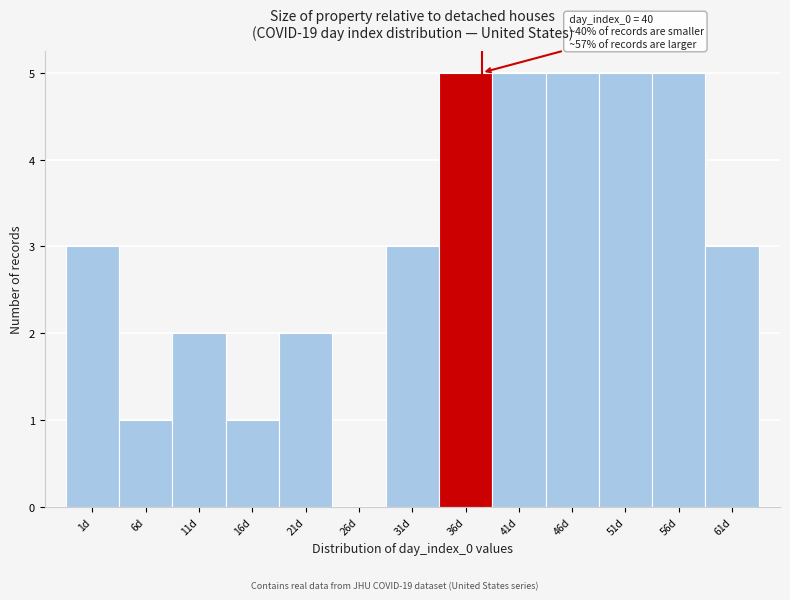

Reading left to right, what are all the values shown in this chart?

1d=3	6d=1	11d=2	16d=1	21d=2	26d=0	31d=3	36d=5	41d=5	46d=5	51d=5	56d=5	61d=3